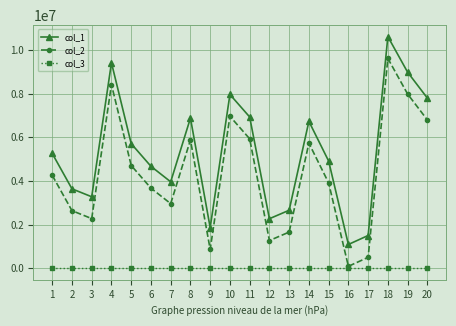

What is the approximate value of col_2 at 19?

7978350